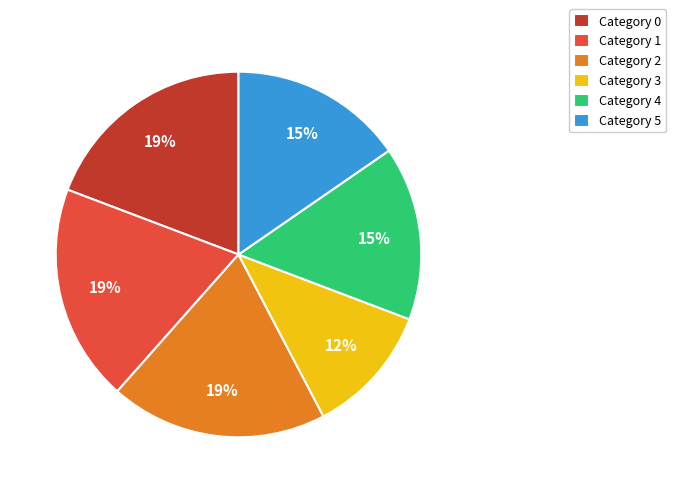

What percentage is the Category 4 slice, to the nearest percent?

15%